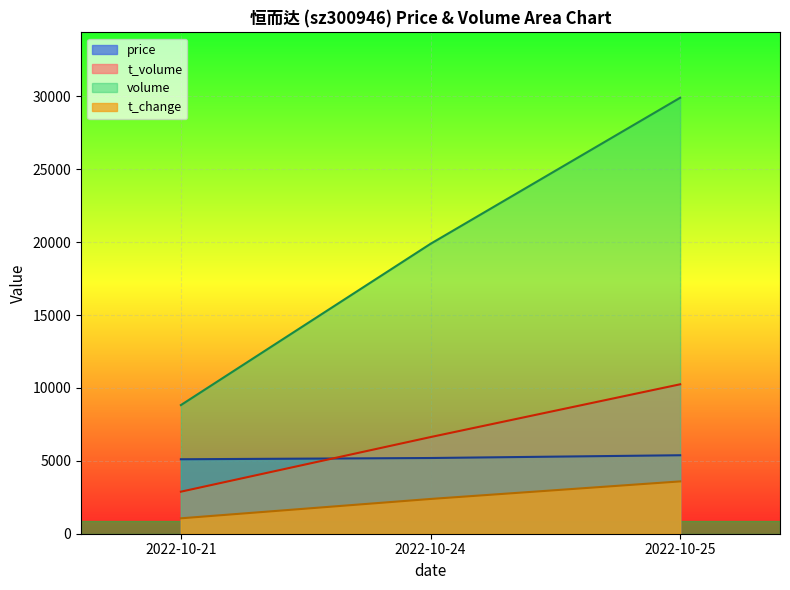

What is the total value across all series at 2022-10-24?

34097.9